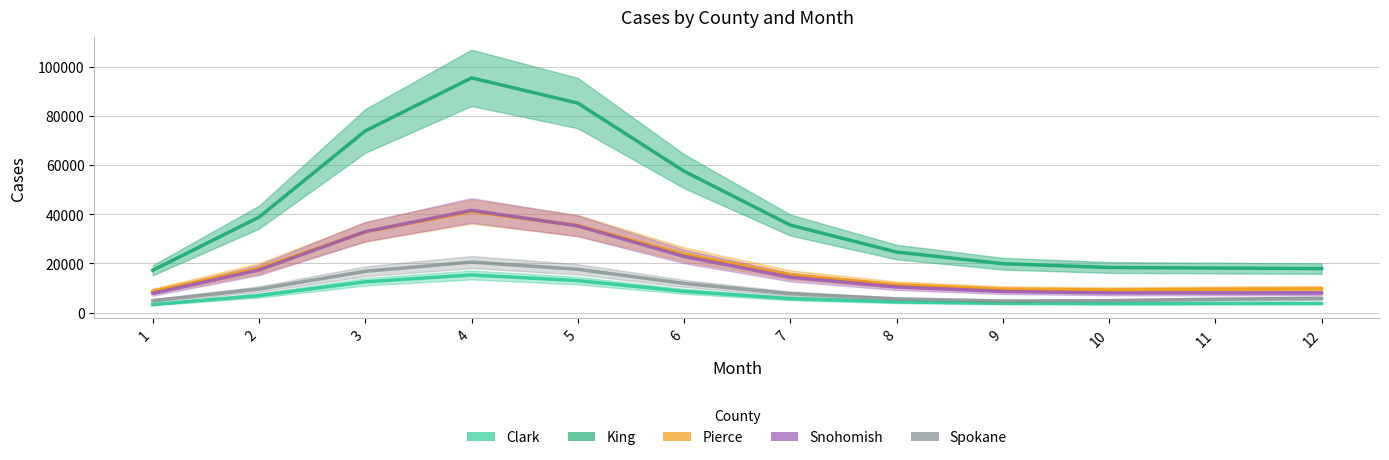

Reading right to left, extract all data points from this chart.

Clark: 3714.7	3687.6	3641.1	3784.3	4326.4	5665.3	8628.0	12964.8	15287.0	12482.8	6902.8	3273.2
King: 17872.2	18073.4	18316.7	19854.5	24586.3	35560.8	57466.2	85149.6	95398.9	73842.1	38771.5	17177.8
Pierce: 9649.3	9458.9	9157.6	9528.9	11298.2	15317.5	23652.1	35408.3	41073.6	32797.6	17901.7	8666.4
Snohomish: 7922.6	7945.0	7954.2	8563.3	10402.5	14363.3	22785.6	35208.8	41540.1	32878.9	17285.1	7803.4
Spokane: 5742.6	5405.6	4835.2	4683.8	5521.0	7652.1	11834.7	17584.1	20499.1	16763.5	9514.0	4840.4